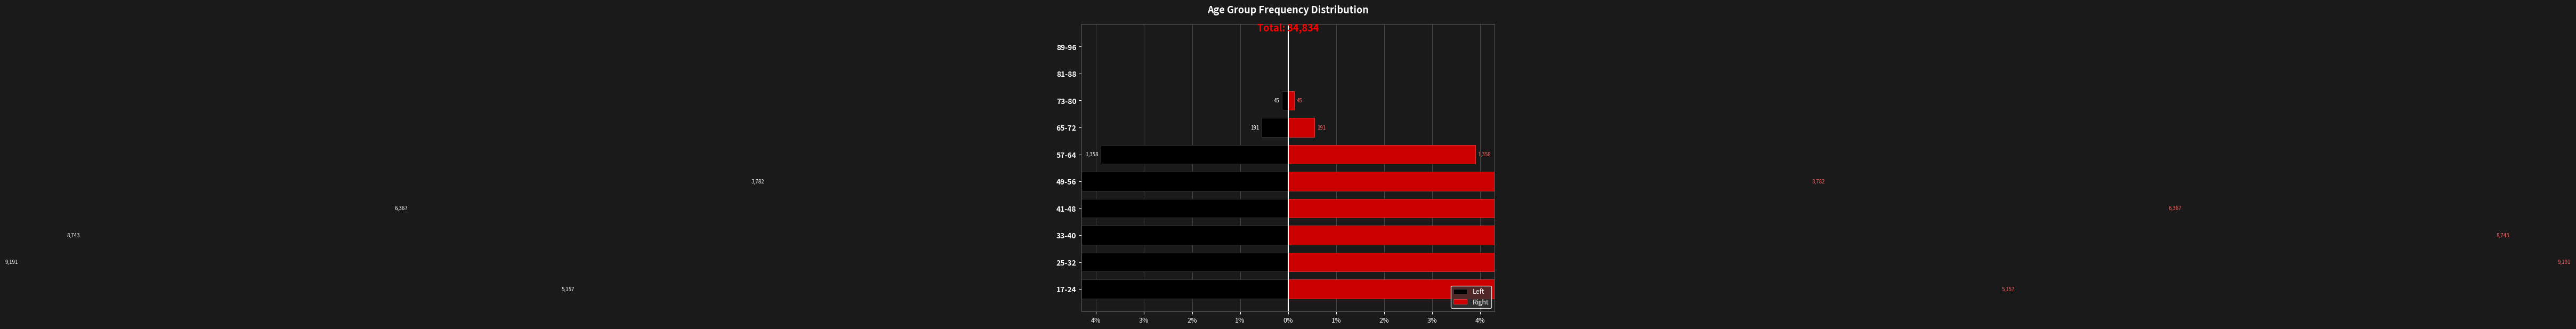

Is the value of Left at 89-96 greater than the value of Right at 33-40?

No